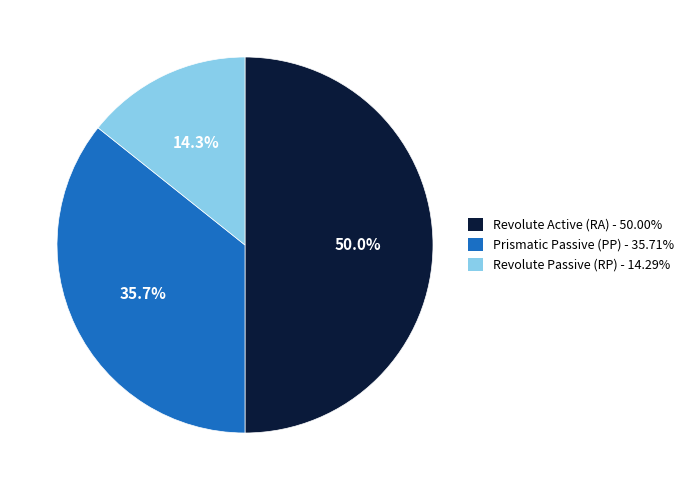

Is it true that Prismatic Passive (PP) is 22% of the pie?

False